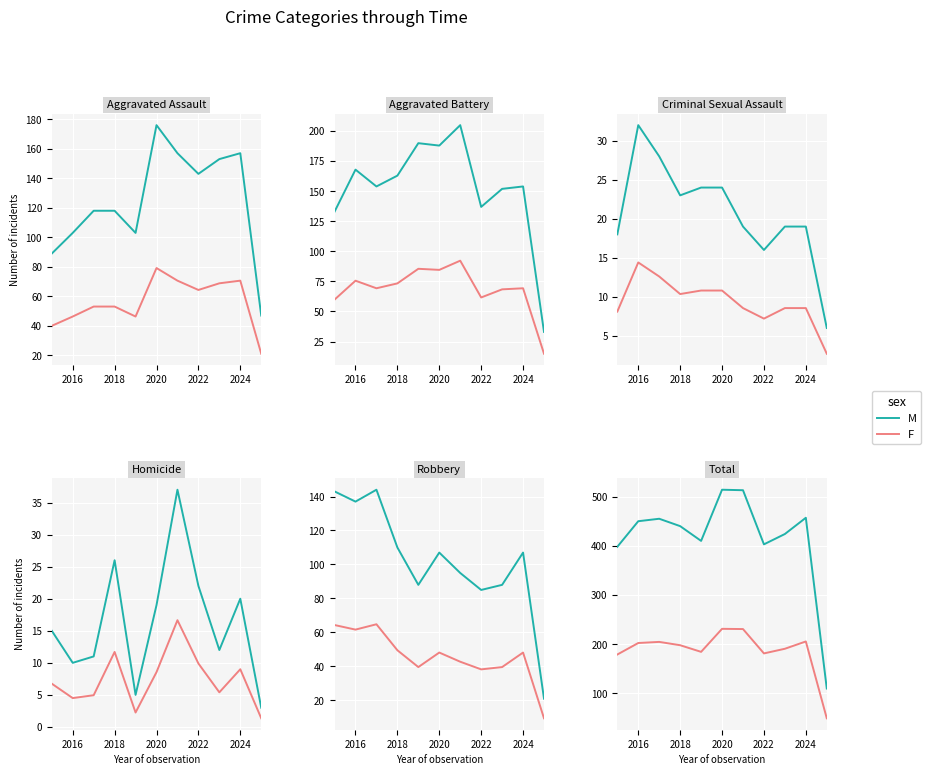

At how many categories does at least one series exceed 98?

11